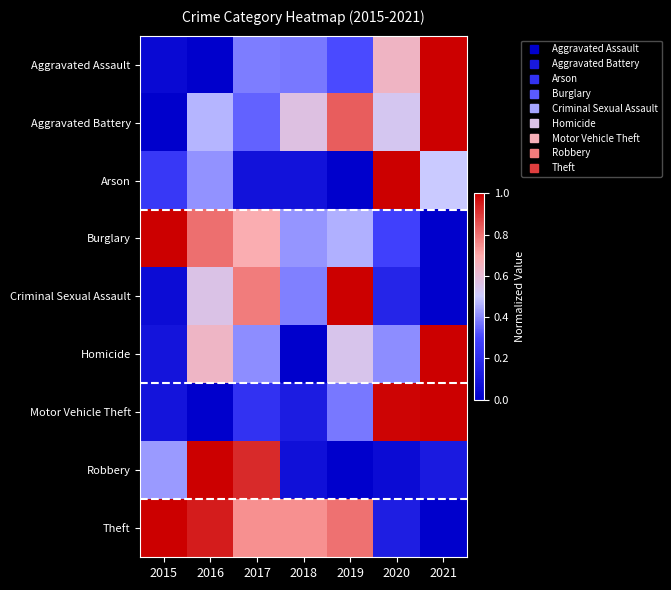

Which series has the widest spread of values?

Theft